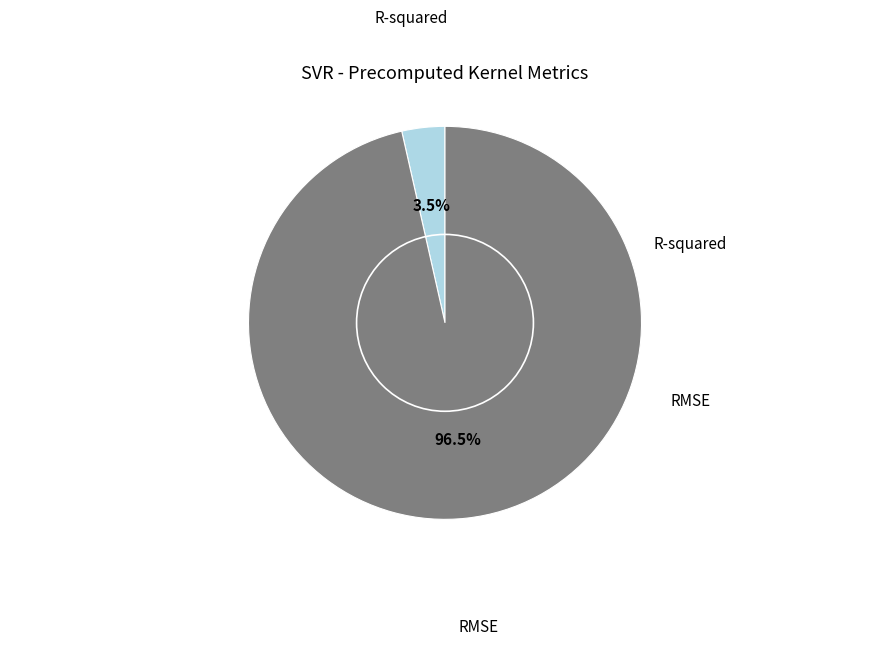

Is there a majority slice in this chart?

Yes